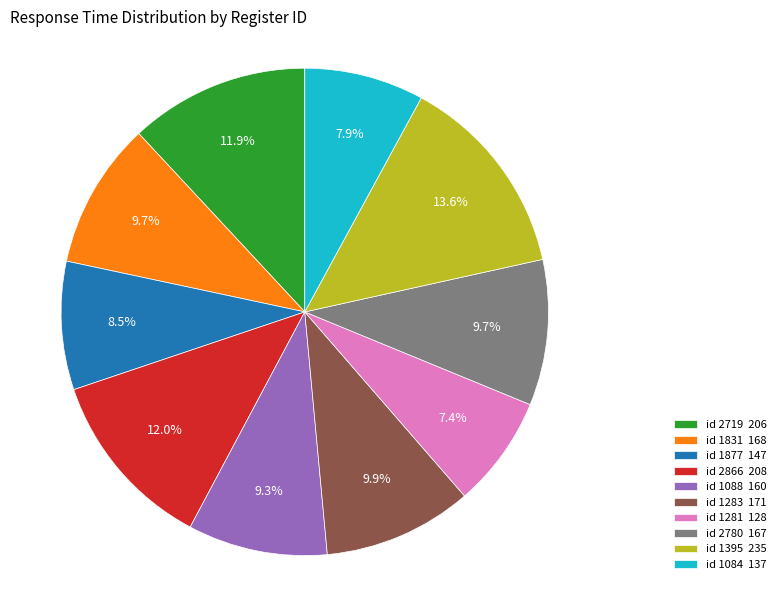

Is id 1831 168 the majority of the pie?

No